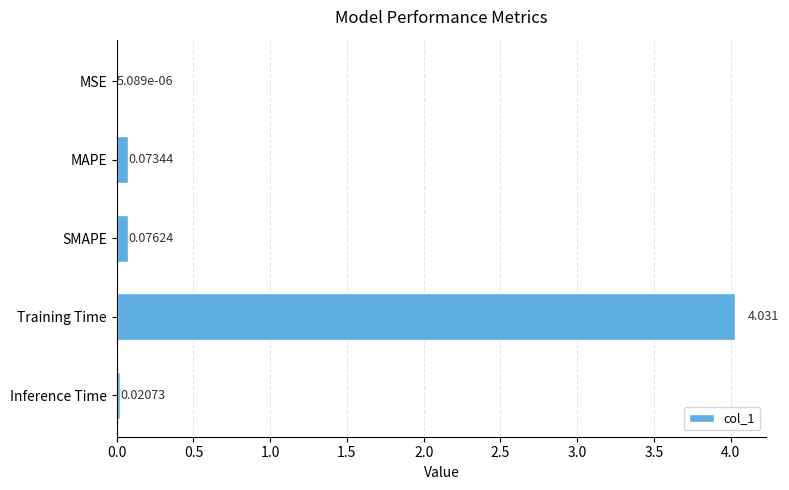

Between Inference Time and MSE, which is larger?

Inference Time